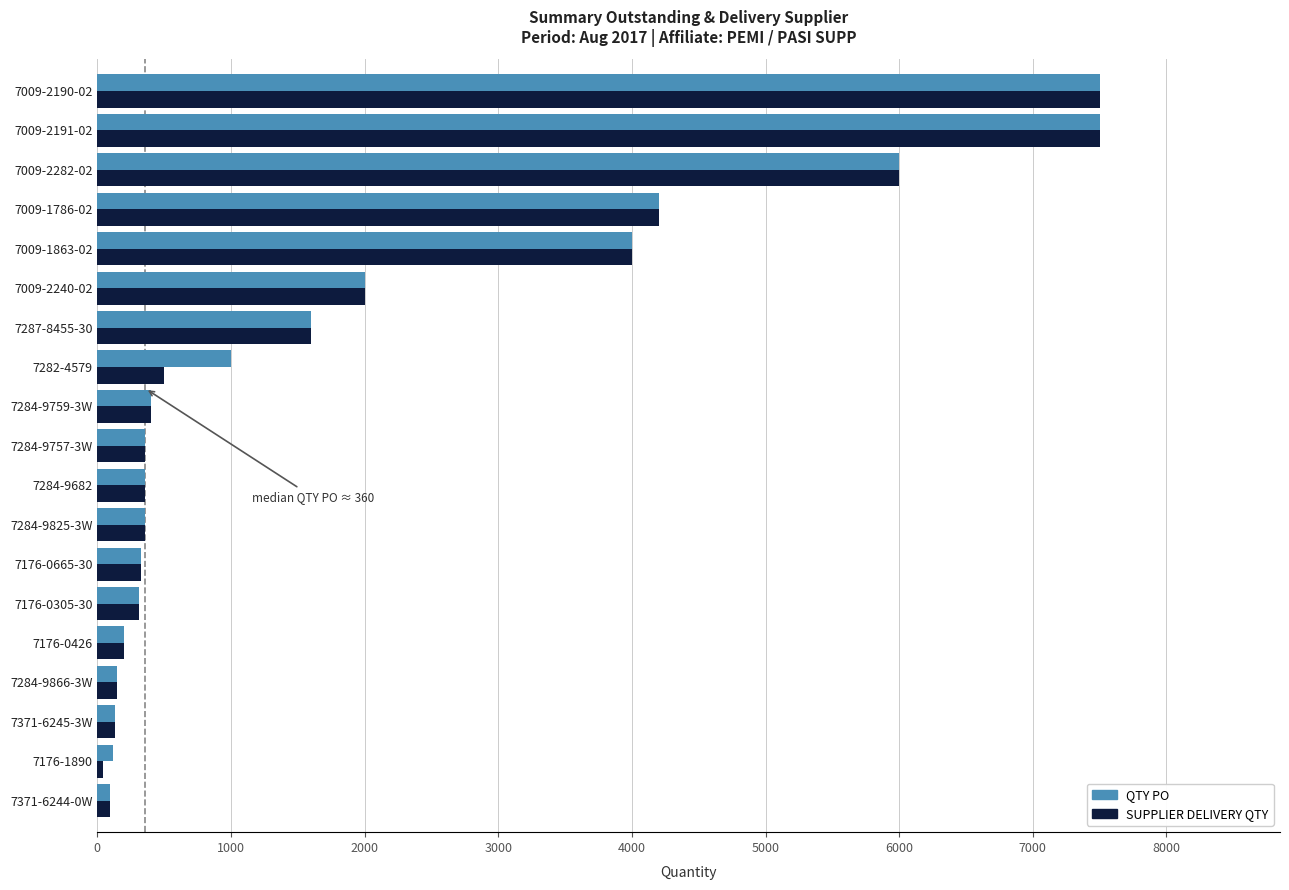

What is the maximum value for SUPPLIER DELIVERY QTY?

7500